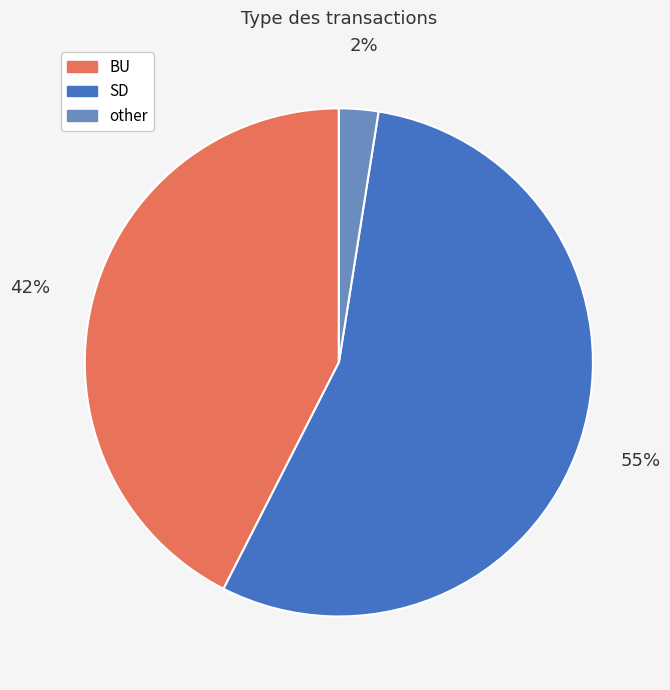

Is there any slice that represents more than half of the pie?

Yes